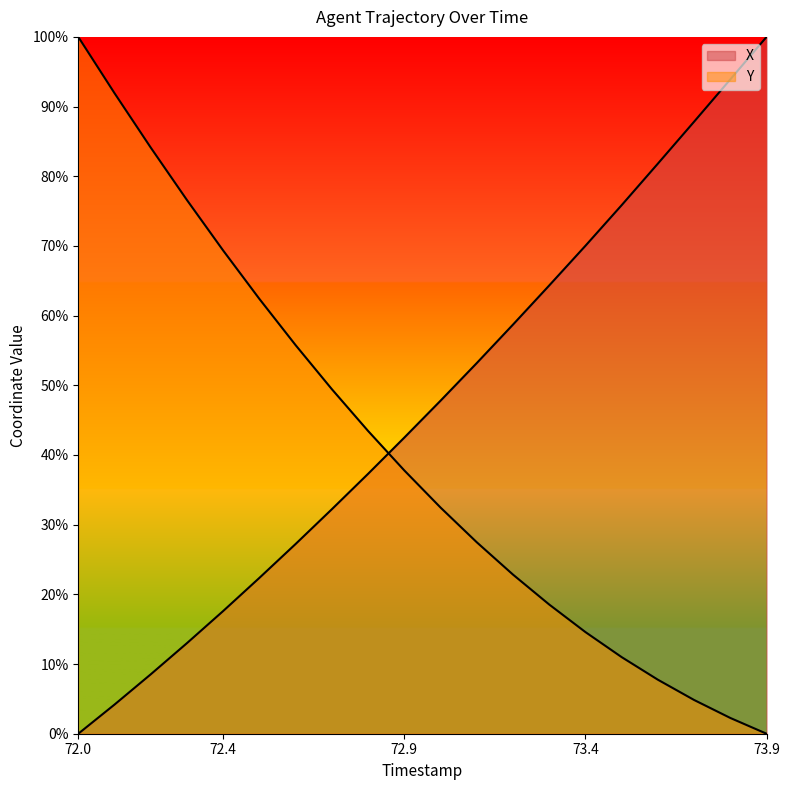

Does the chart display data point markers on the line(s)?

No